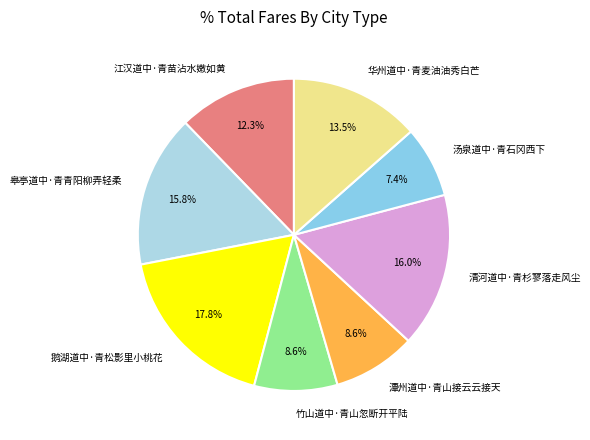

How many slices are in this pie chart?

8